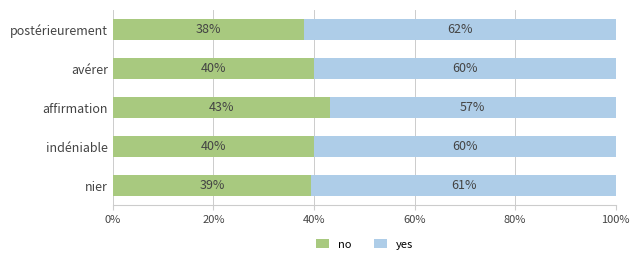

List the series in order of their overall mean, lowest first.

no, yes